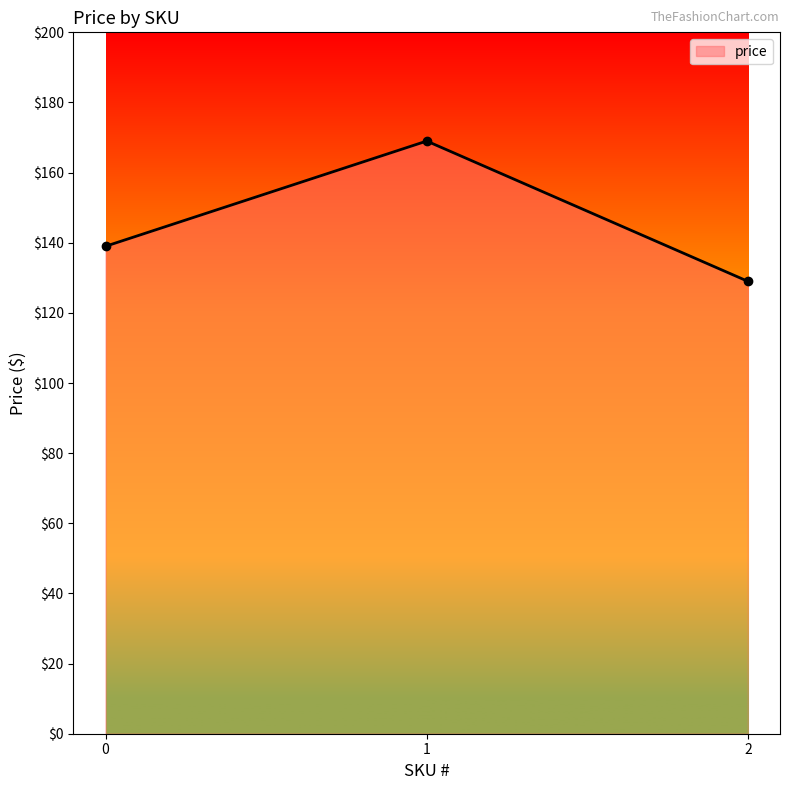

Approximately how many times larger is the value at 1 compared to 0?

1.2